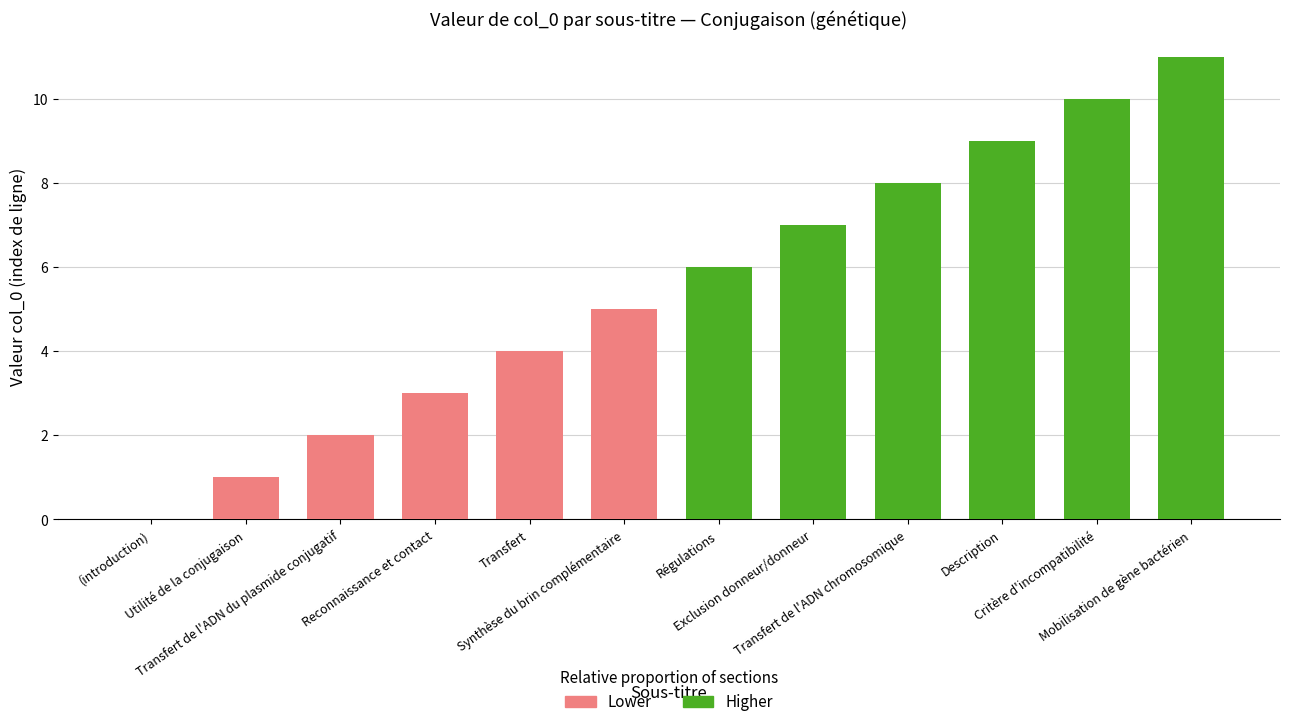

True or false: the data shows 5 at Critère d'incompatibilité.

False